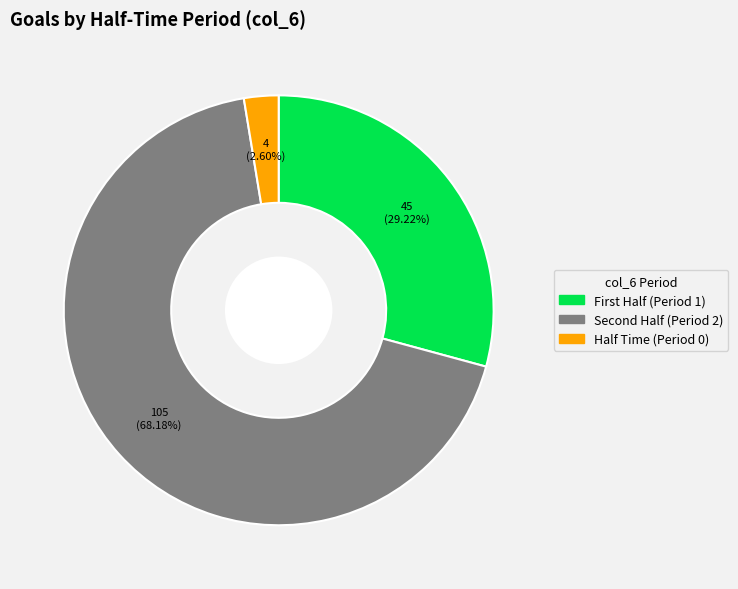

How many slices are in this pie chart?

3